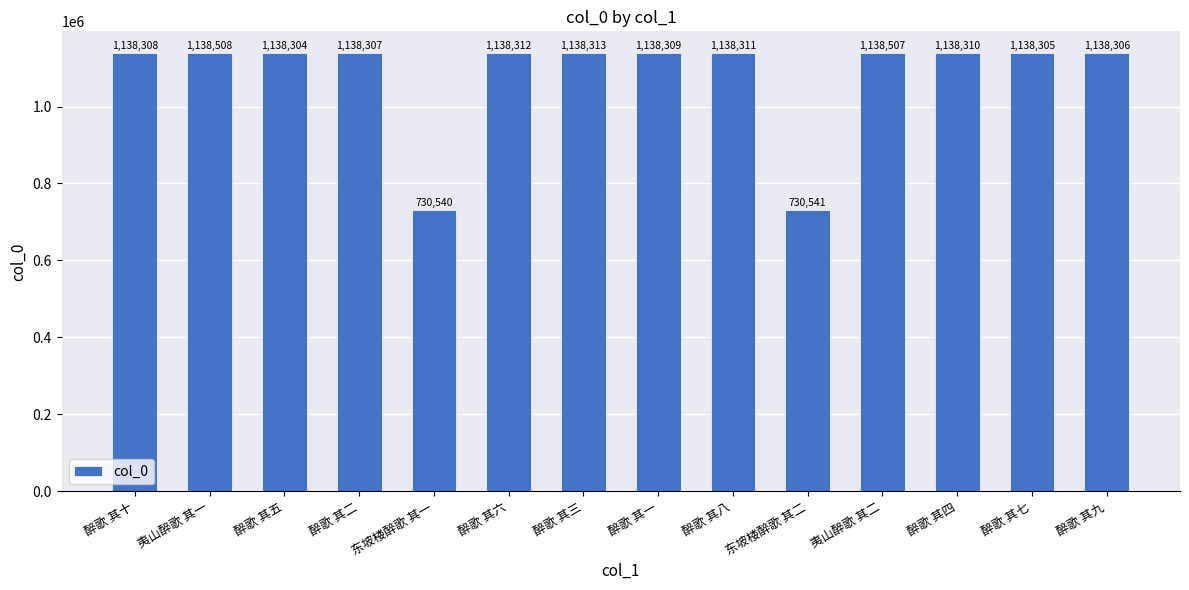

What is the ratio of the value at 醉歌 其一 to the value at 醉歌 其四?

1.0